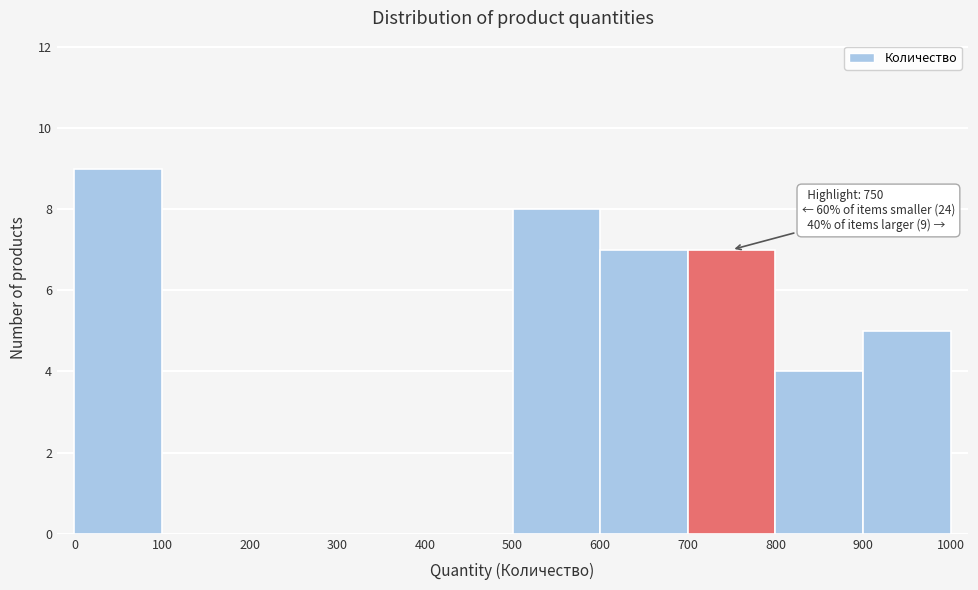

Over which range of the x-axis is the bar tallest?

0 to 100